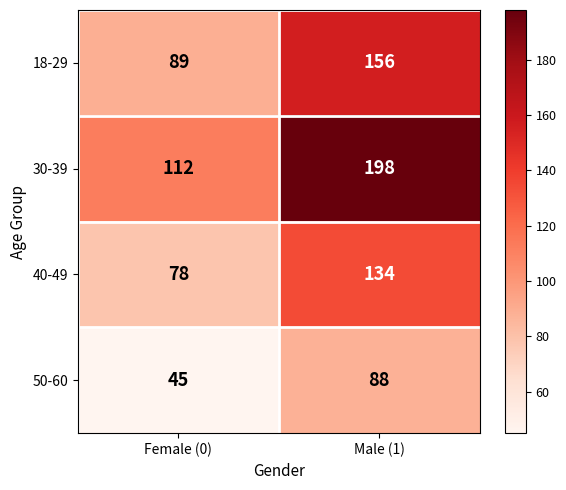

What is the sum of all 18-29 values?

245